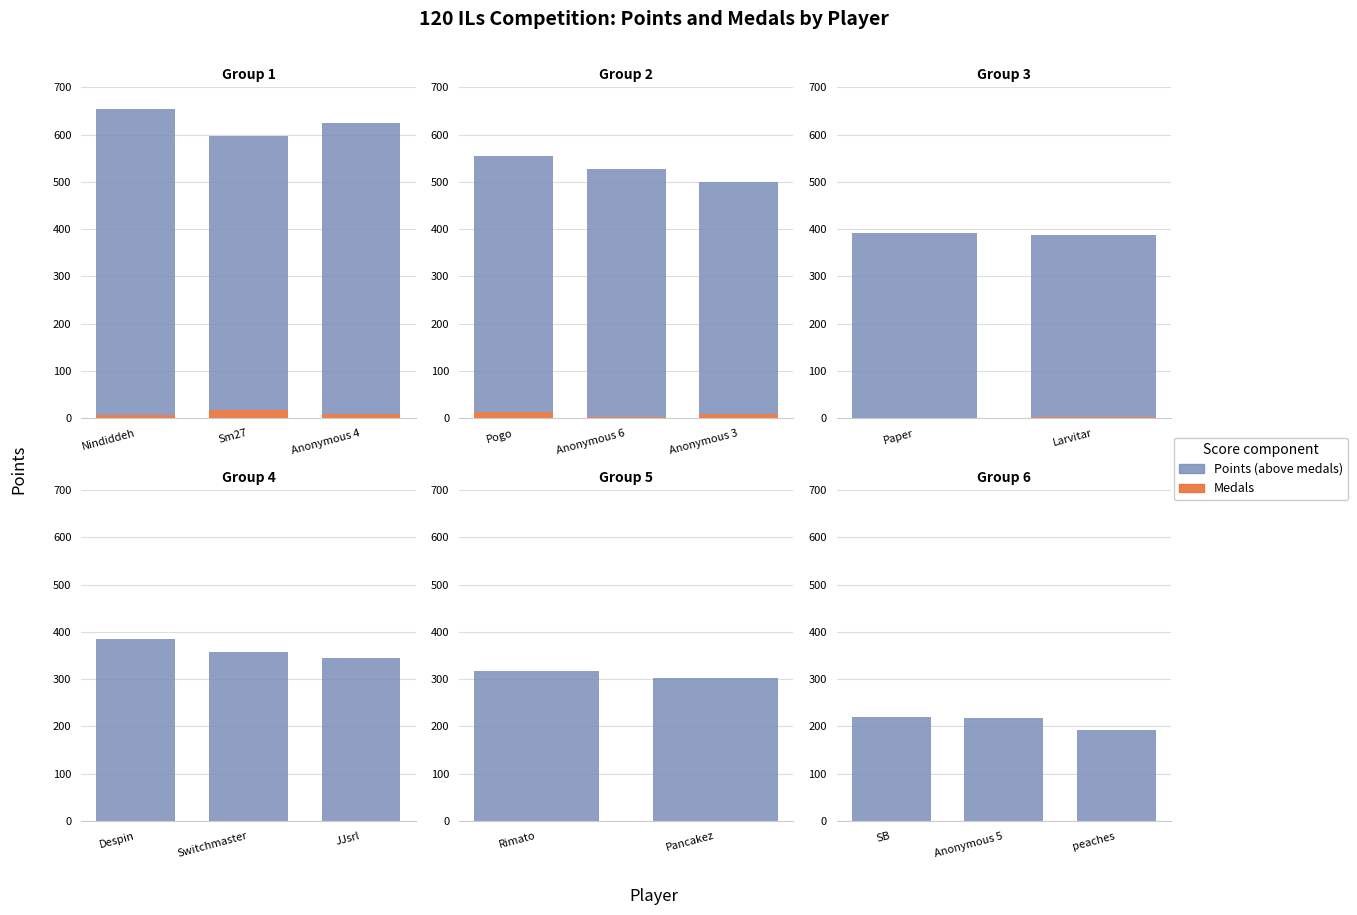

What is the label of the 2nd bar from the left?

Anonymous 5